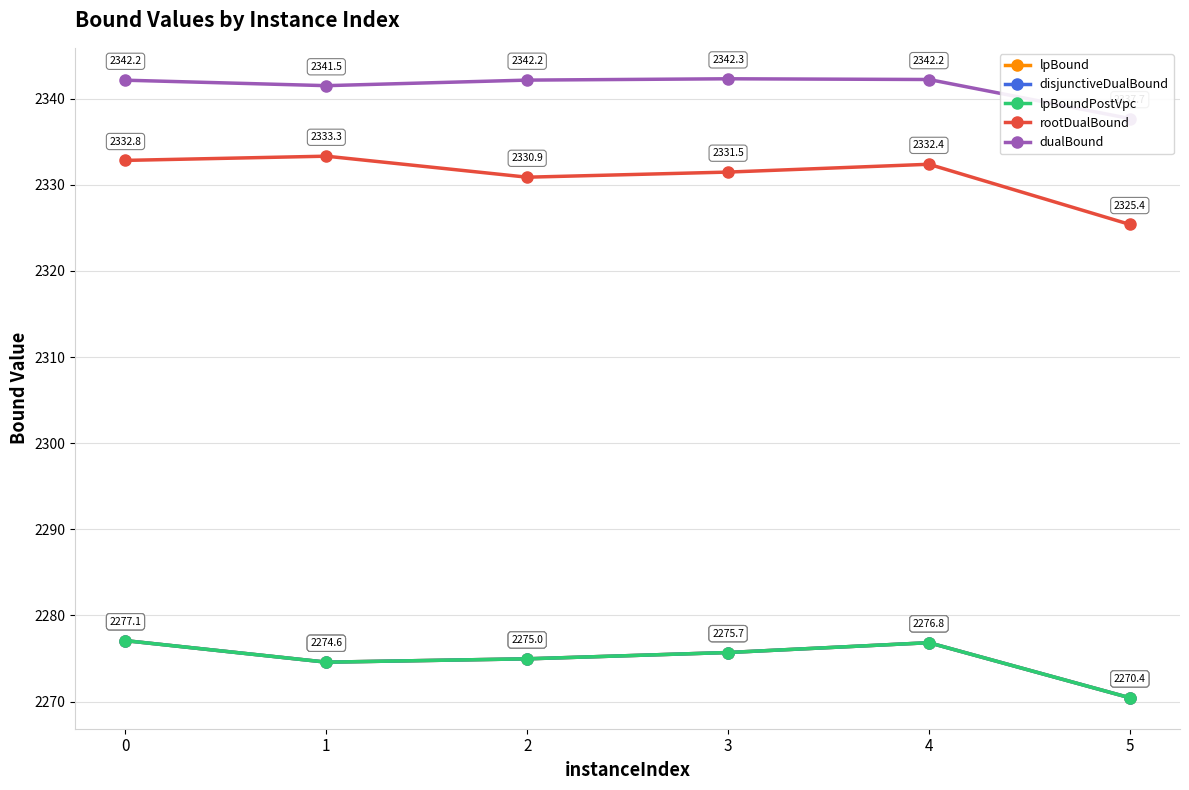

How many interior local peaks does the disjunctiveDualBound series have?

1